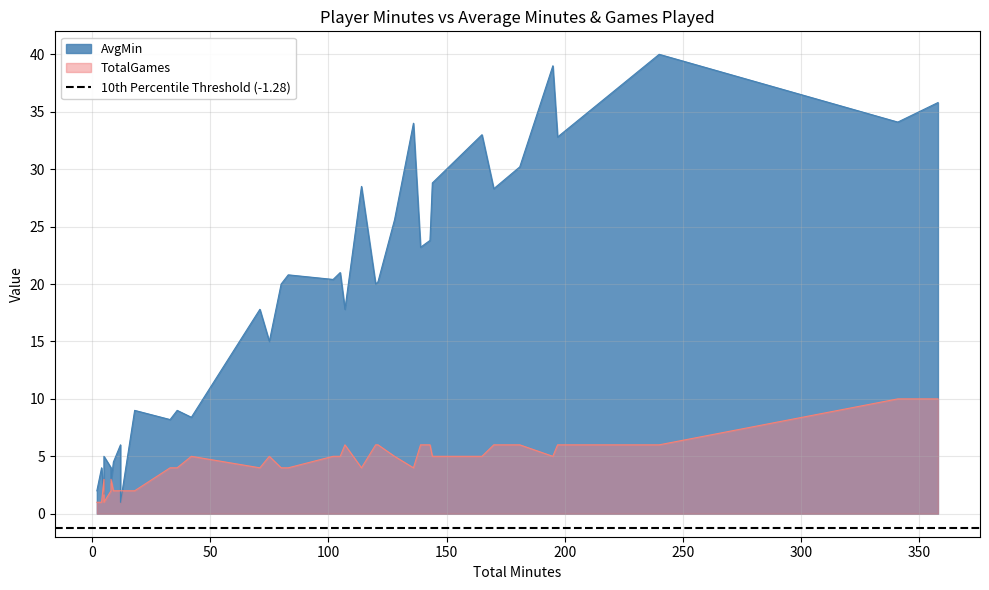

At which category is the sum across all series the highest?

240